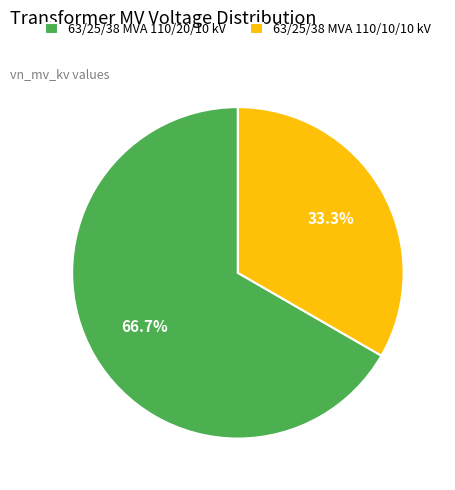

Is the sum of 63/25/38 MVA 110/10/10 kV and 63/25/38 MVA 110/20/10 kV greater than half?

Yes